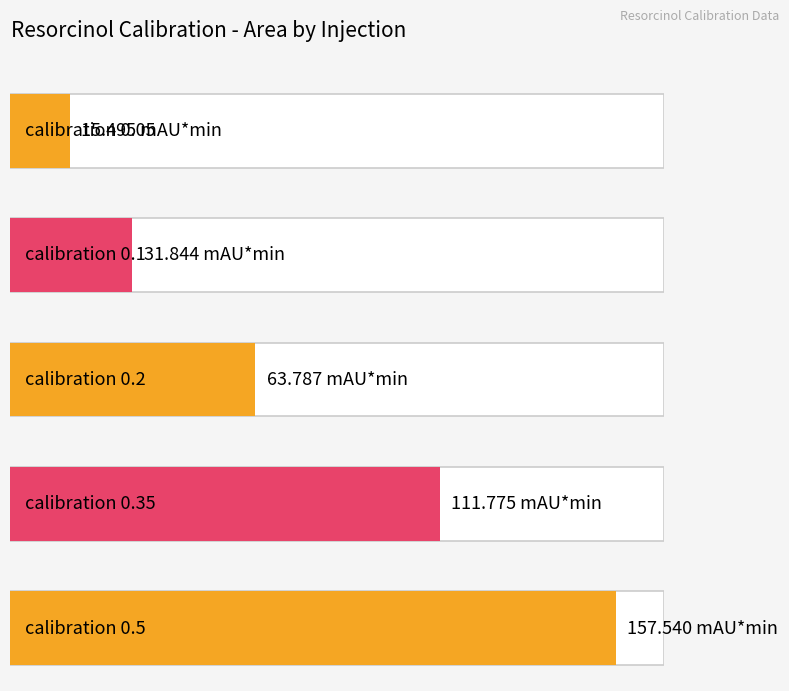

Reading right to left, extract all data points from this chart.

157.5	111.8	63.8	31.8	15.5